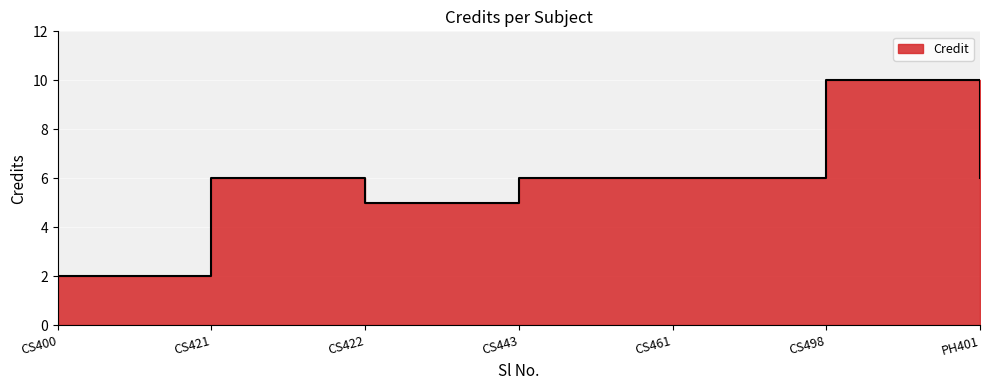

The chart shows a value of 6 at CS443. True or false?

True